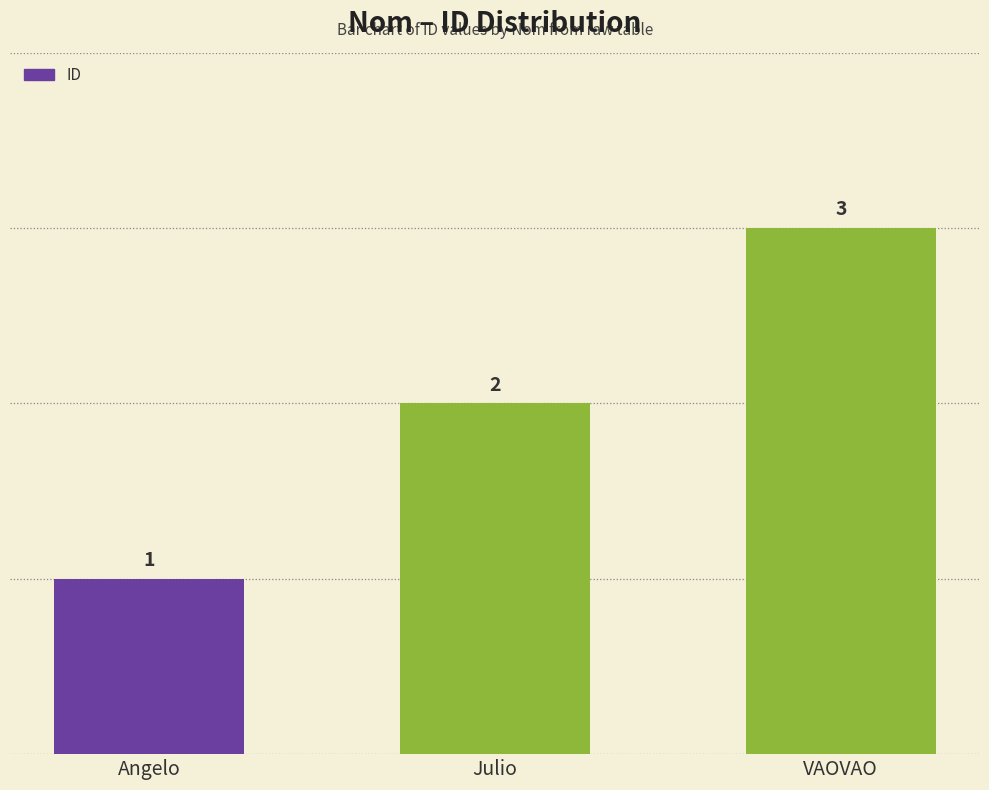

What is the value of the 1st bar from the left?

1